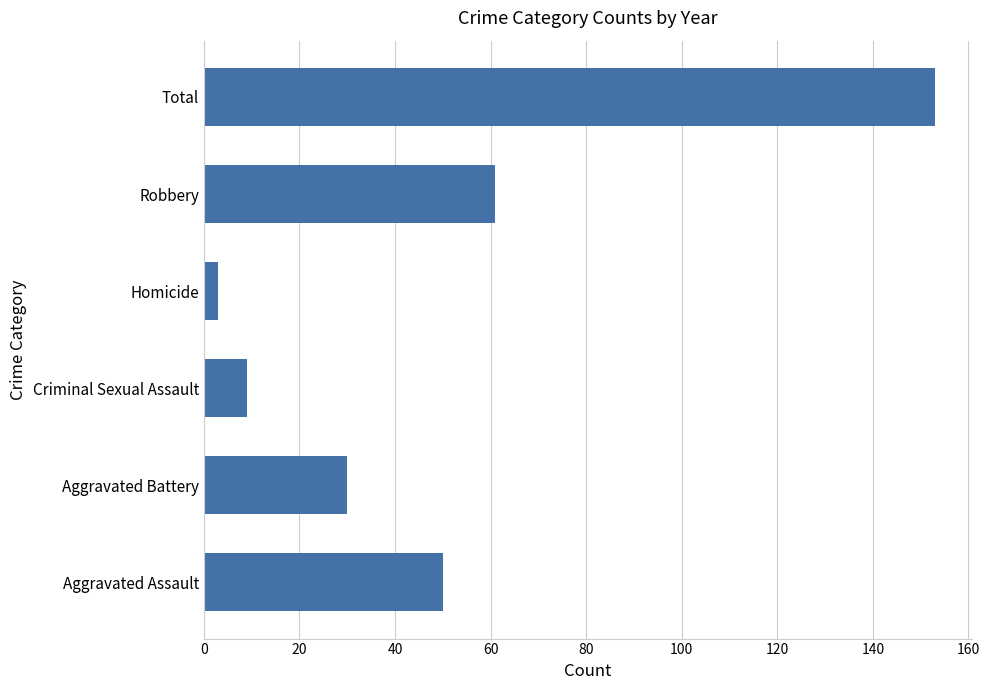

What value does the data have at Total?

153